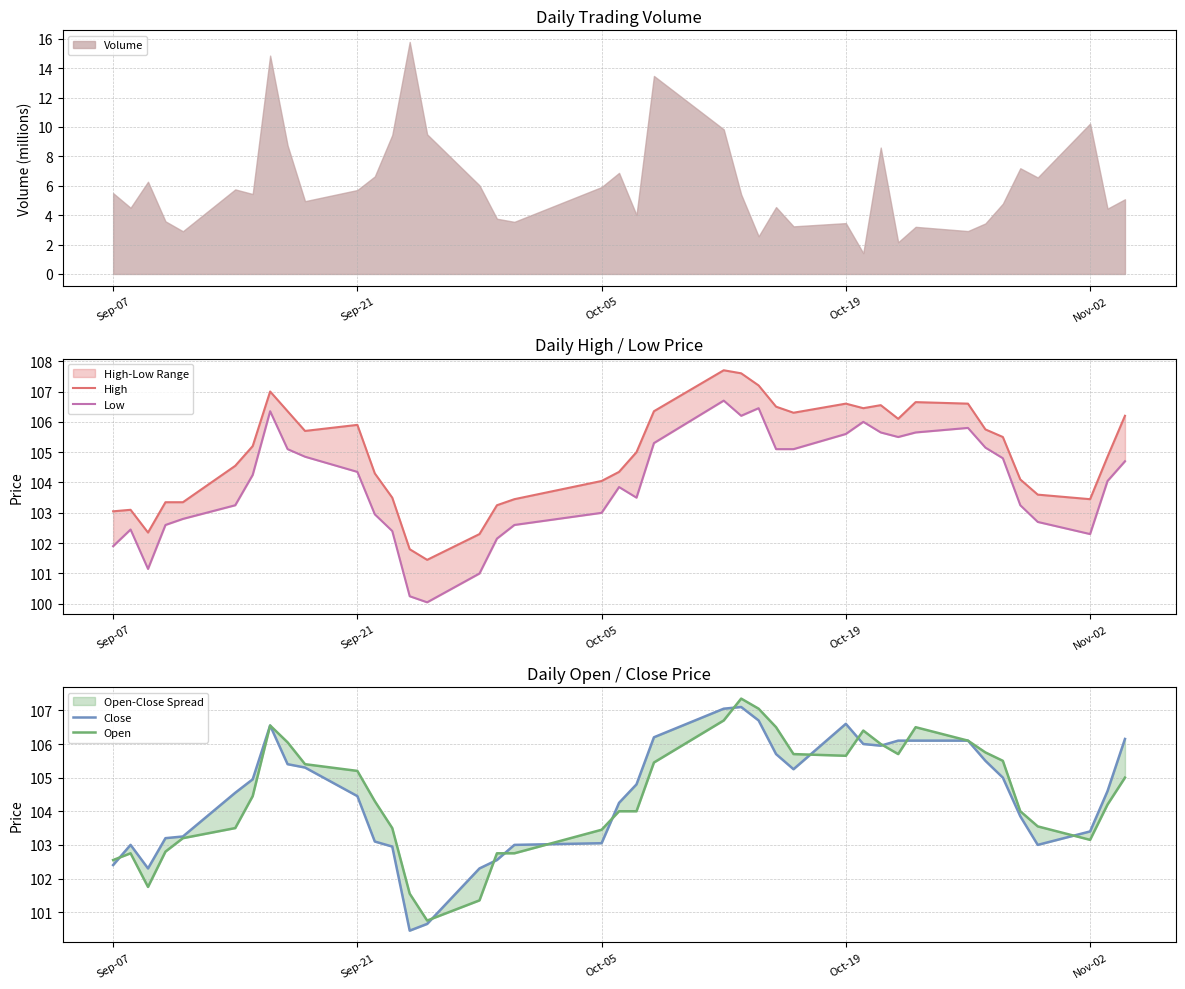

Which series has the largest range (max minus min)?

Low